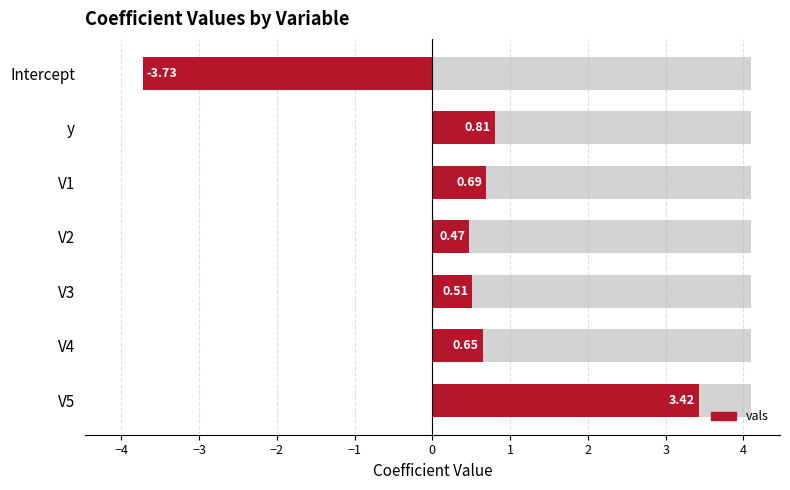

What is the sum of all values?

2.8